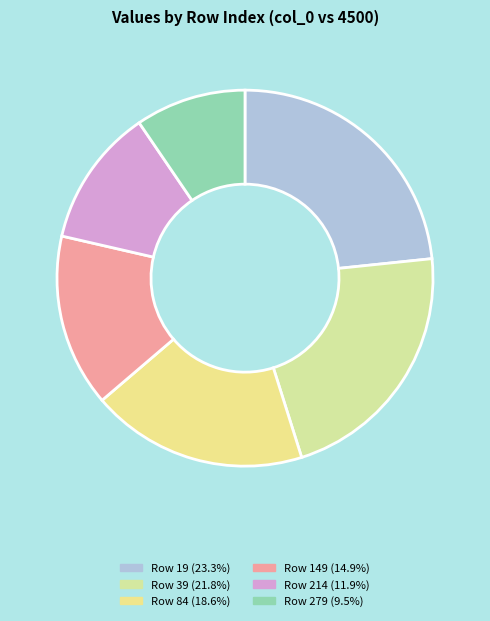

Count the number of slices in the pie.

6